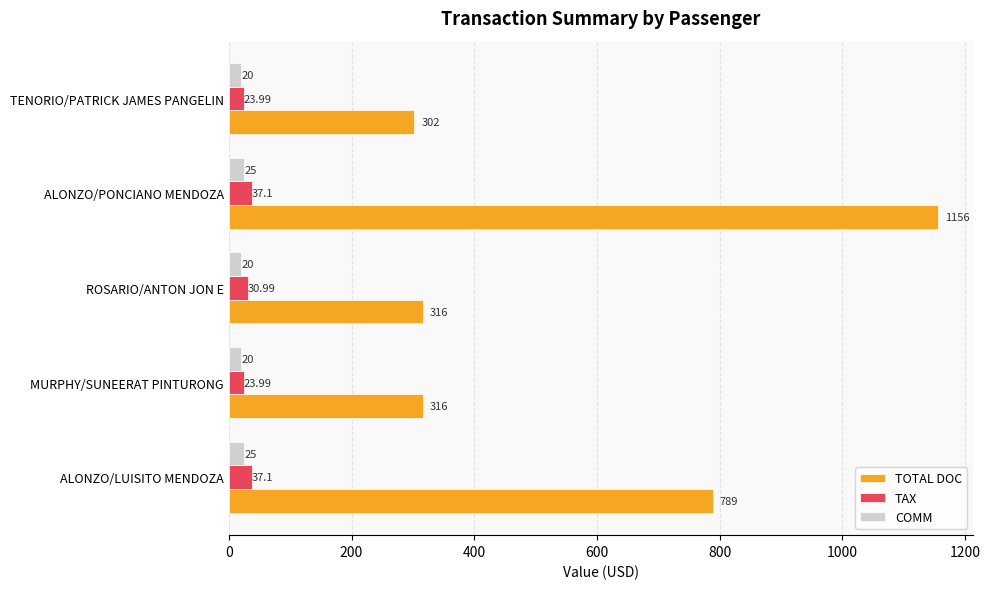

How many data points does each series have?

5